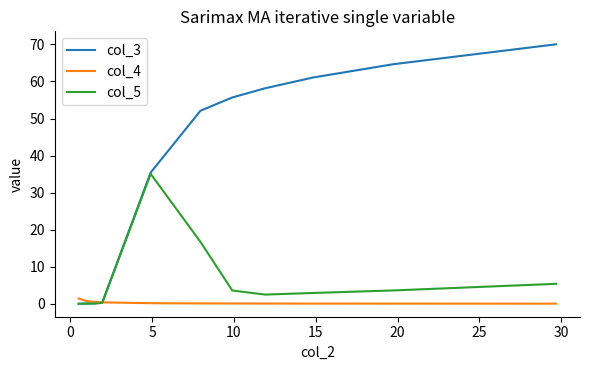

Which series has the largest total across all categories?

col_3